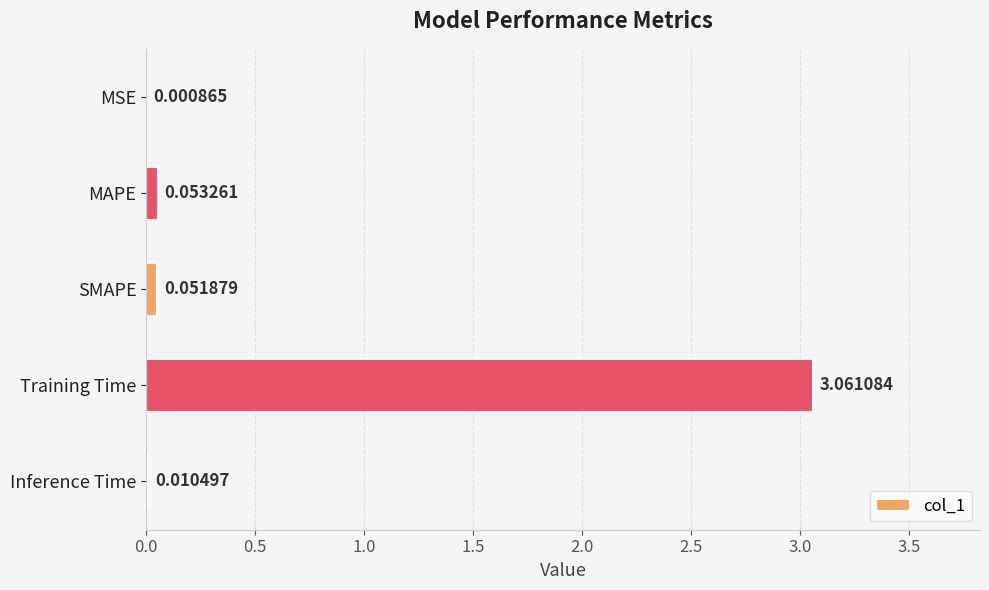

Where is the data nearest to the value 1?

MAPE